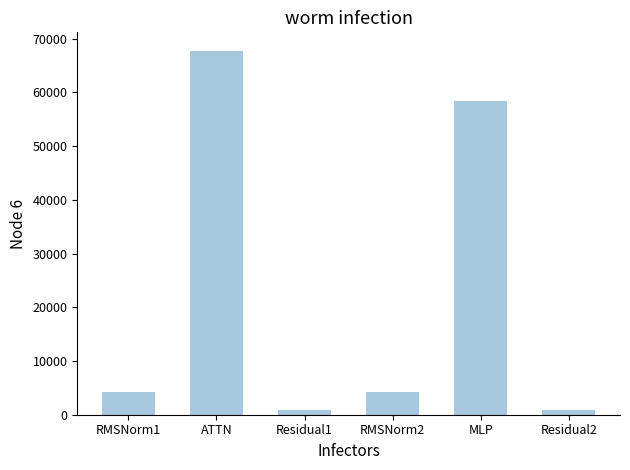

What is the change in value from RMSNorm1 to ATTN?

+63553.6